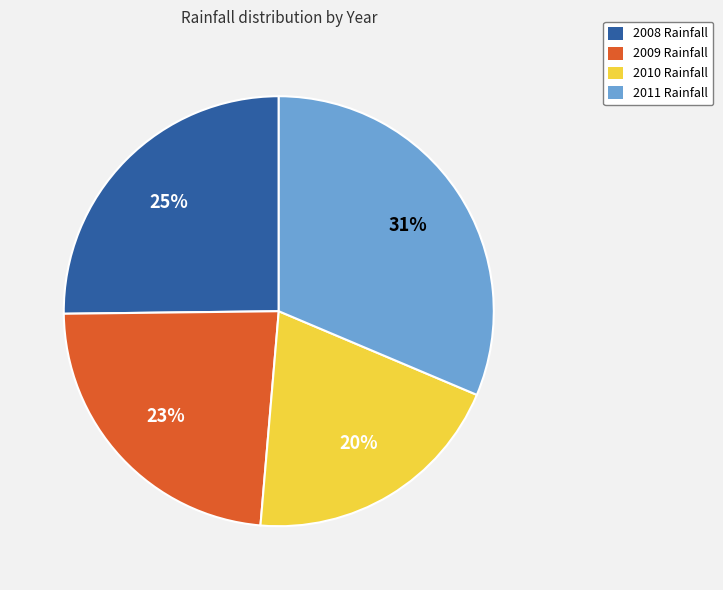

Is there a majority slice in this chart?

No